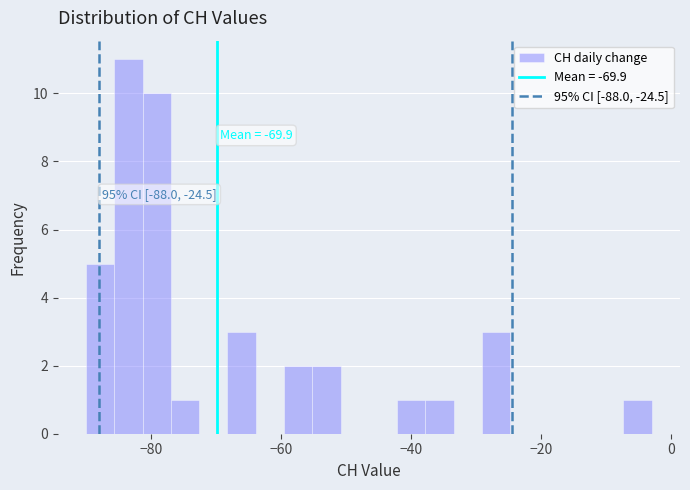

Around what value on the x-axis is the tallest bar? Give the approximate position of its centre, as read against the axis.

-84